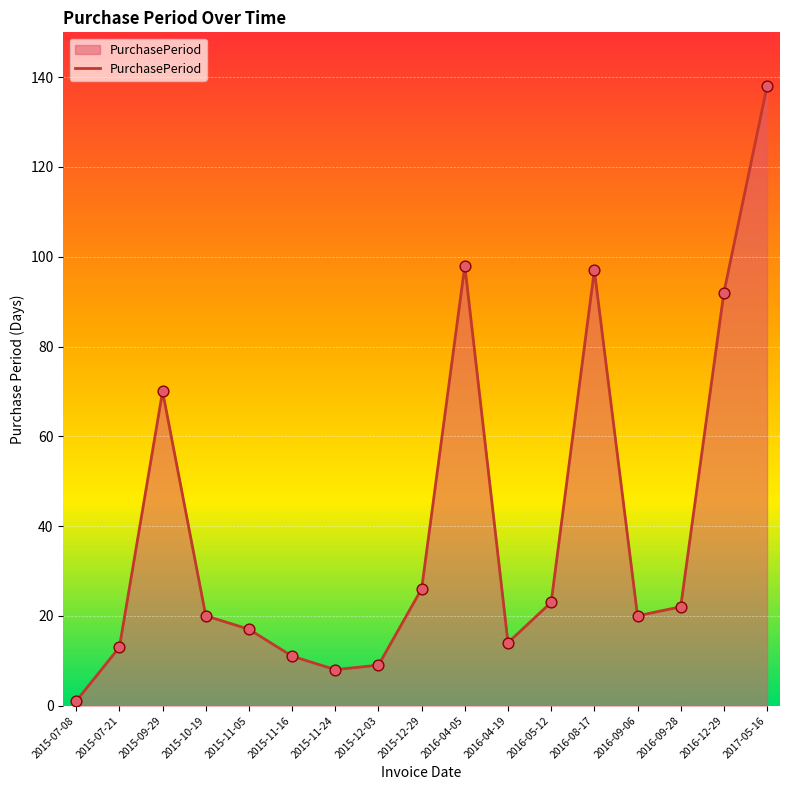

Between 2016-04-19 and 2015-11-24, which is larger?

2016-04-19